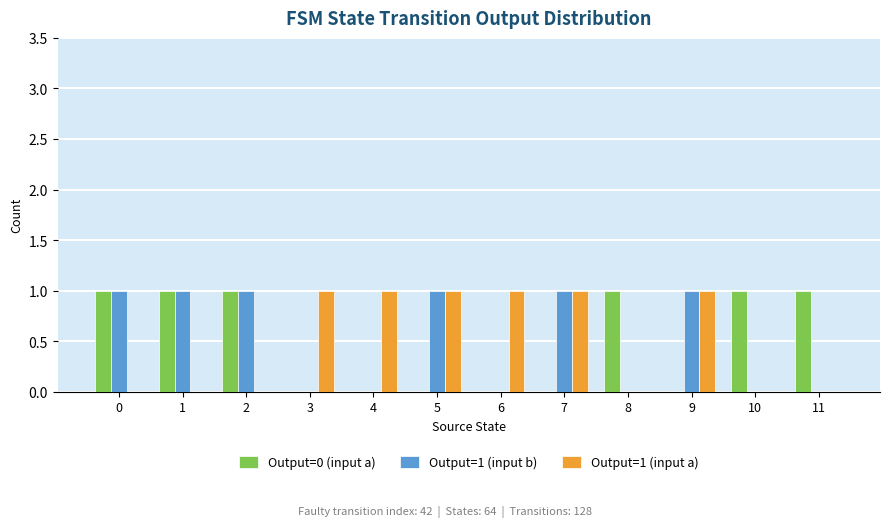

Reading left to right, what are all the values shown in this chart?

Output=0 (input a): 1	1	1	0	0	0	0	0	1	0	1	1
Output=1 (input b): 1	1	1	0	0	1	0	1	0	1	0	0
Output=1 (input a): 0	0	0	1	1	1	1	1	0	1	0	0